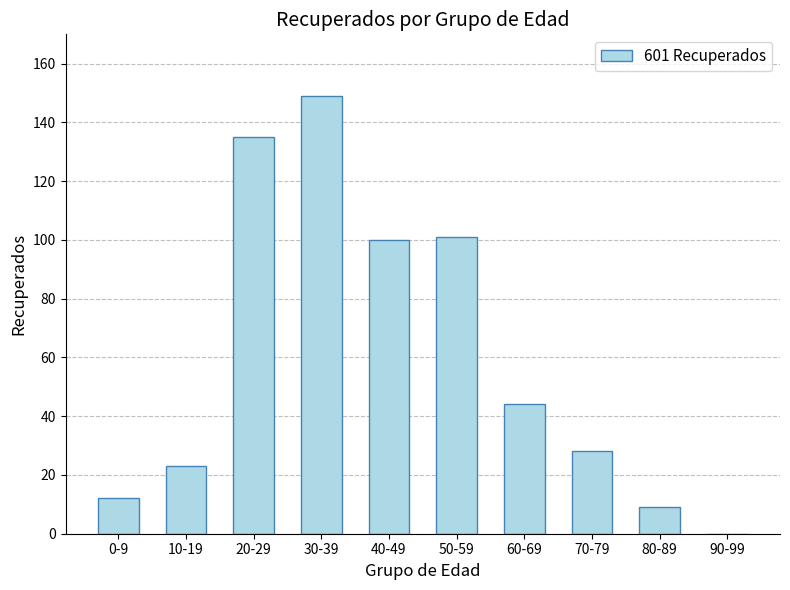

What is the sum of all values?

601